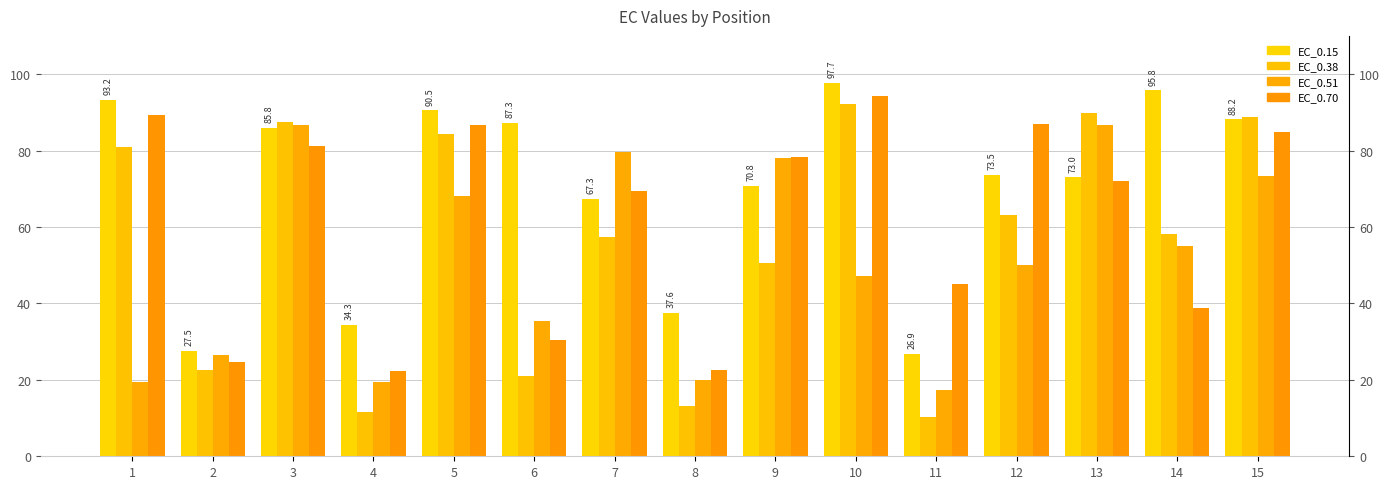

Between 10 and 2, which is larger?

10